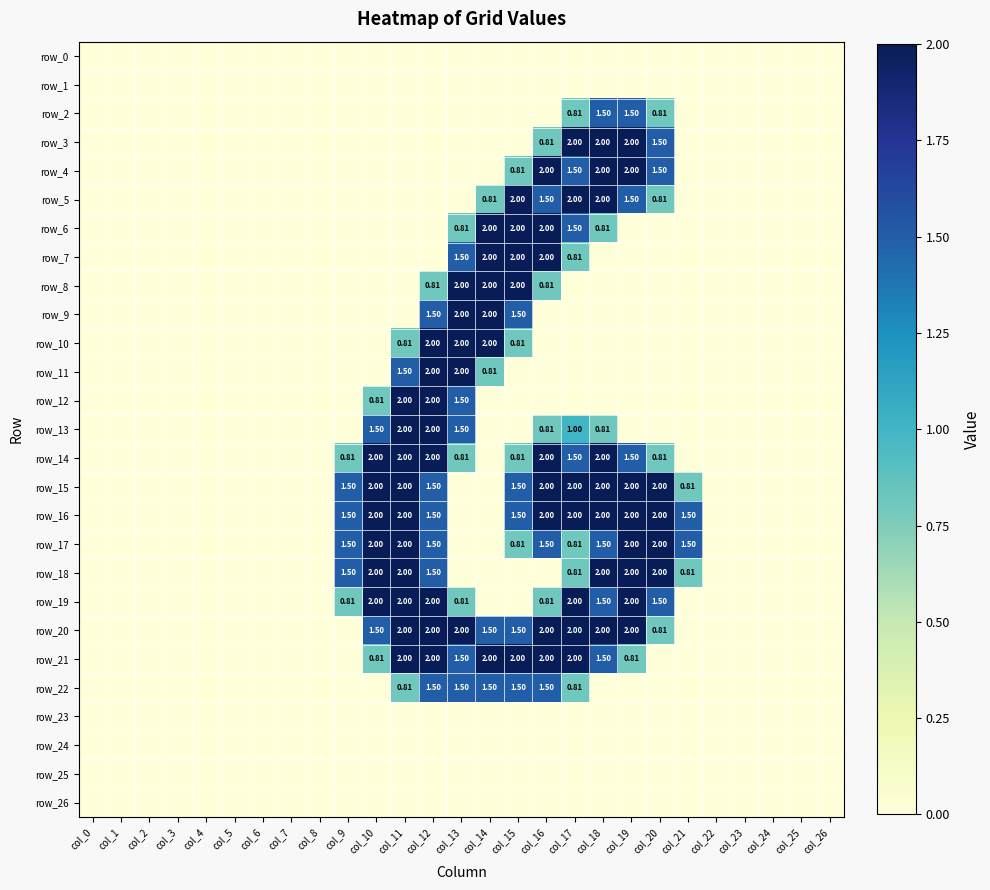

At col_5, list the series in order from largest to smallest.

row_0, row_1, row_2, row_3, row_4, row_5, row_6, row_7, row_8, row_9, row_10, row_11, row_12, row_13, row_14, row_15, row_16, row_17, row_18, row_19, row_20, row_21, row_22, row_23, row_24, row_25, row_26